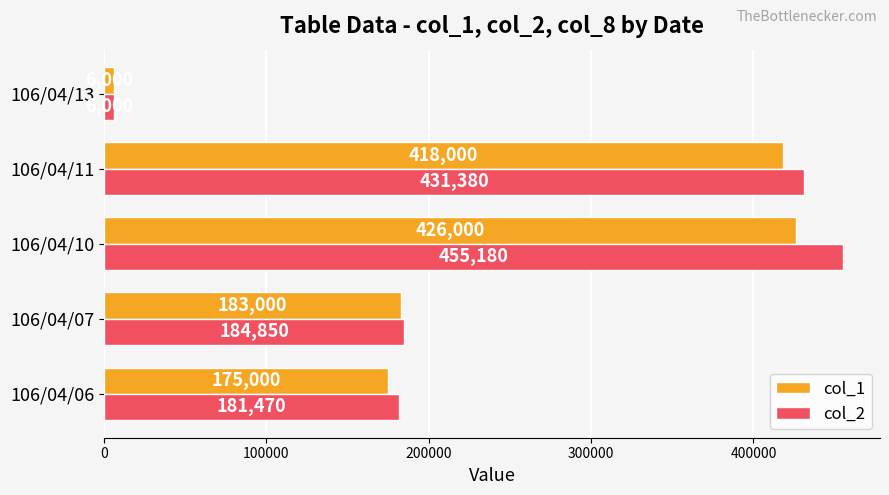

Is it true that col_1 equals 183000 at 106/04/07?

True